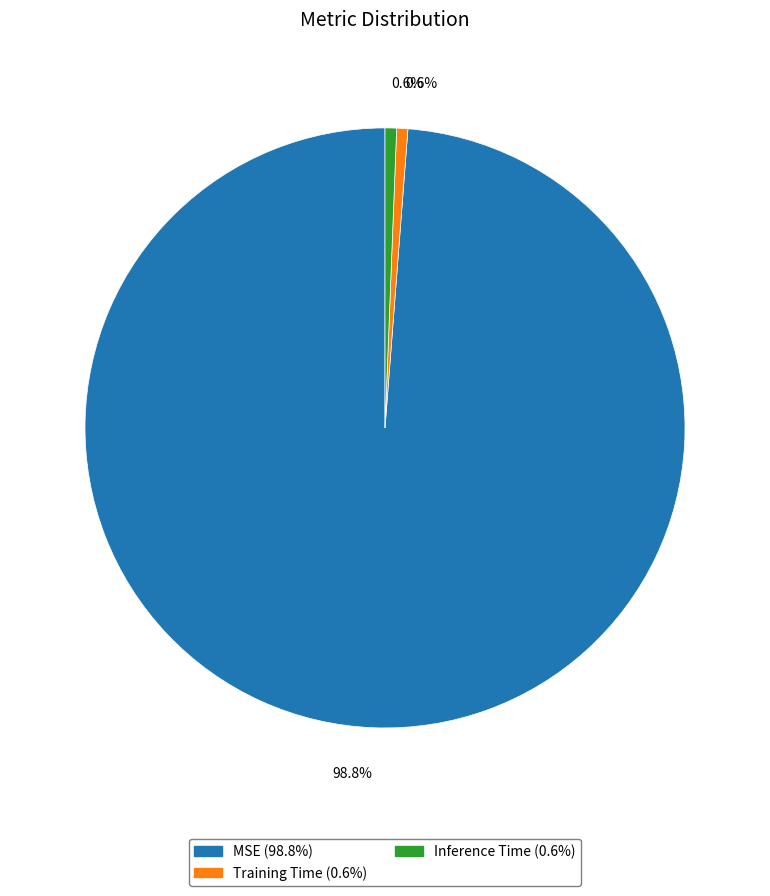

How many segments does this pie chart have?

3